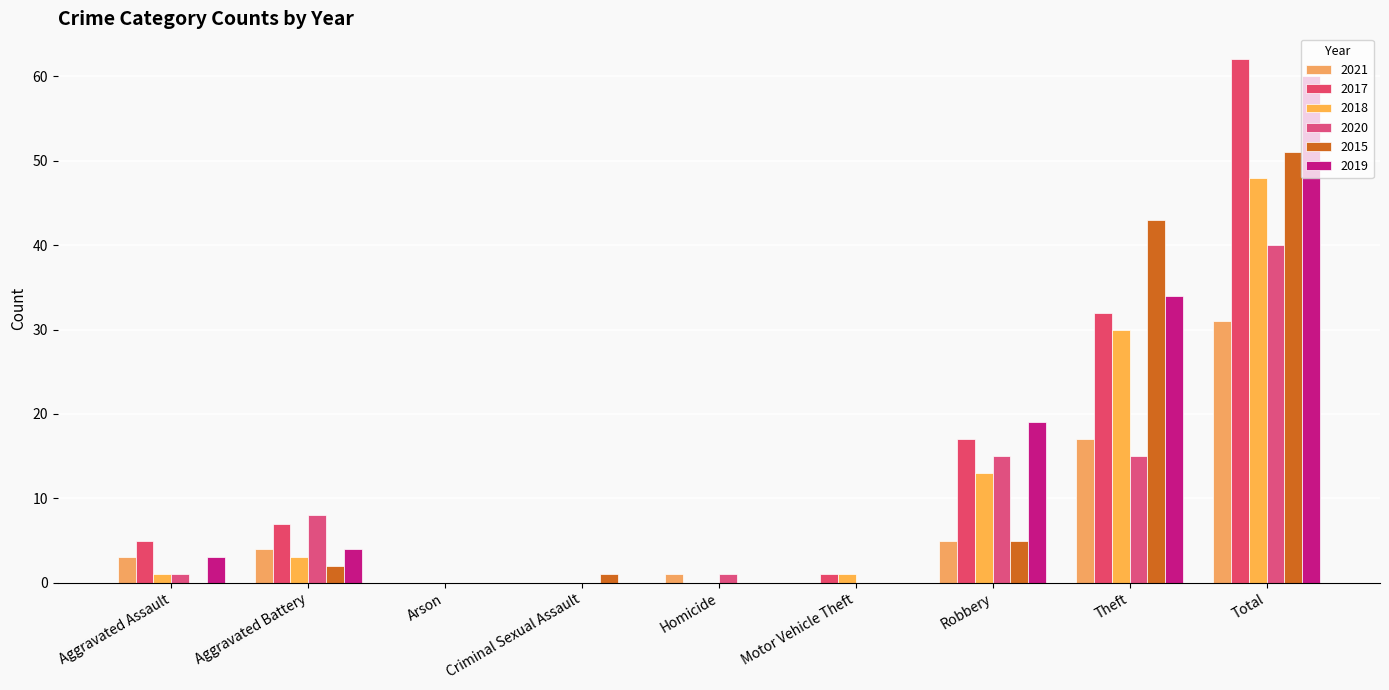

What is the total value across all series at Aggravated Assault?

13